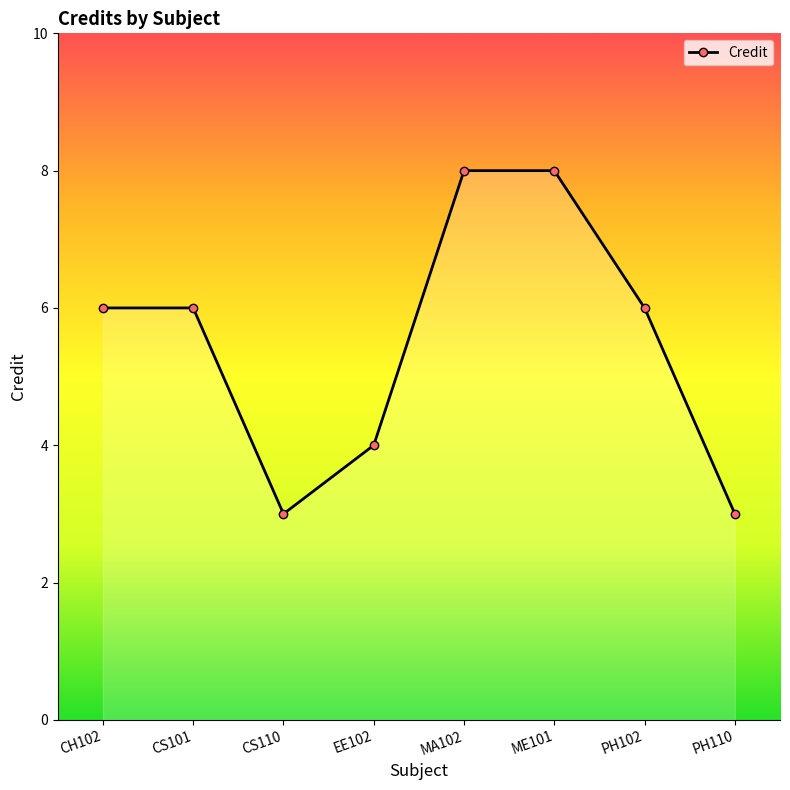

How many points are lower than both their immediate neighbors (excluding endpoints)?

1